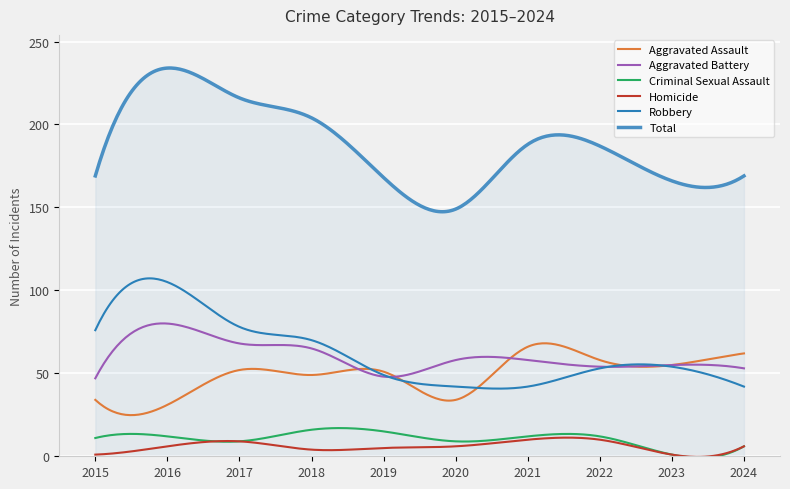

Which series has the largest total across all categories?

Total